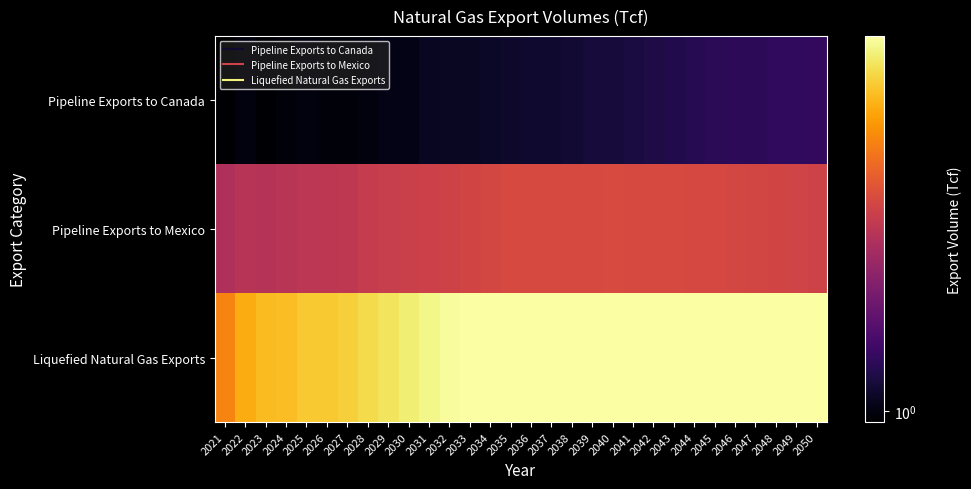

Count the number of categories in the chart.

30